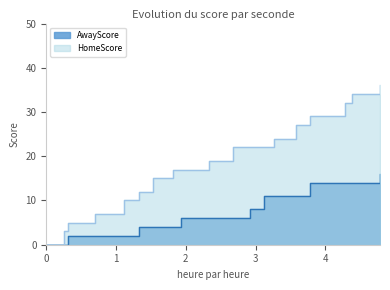

How many distinct data groups are displayed?

2